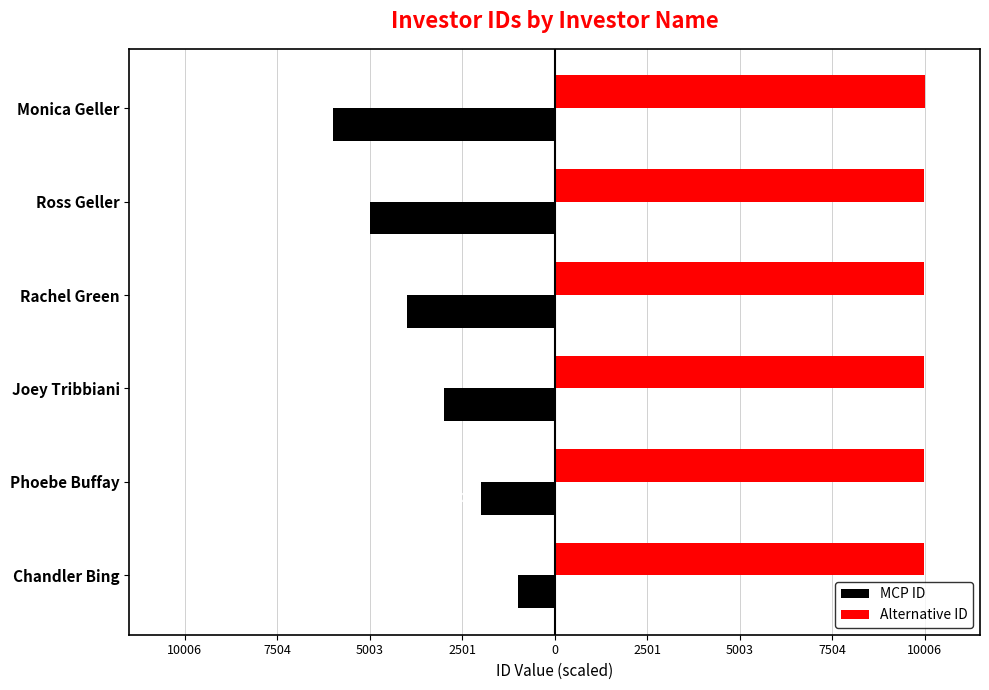

What are all the series names shown in the legend?

MCP ID, Alternative ID